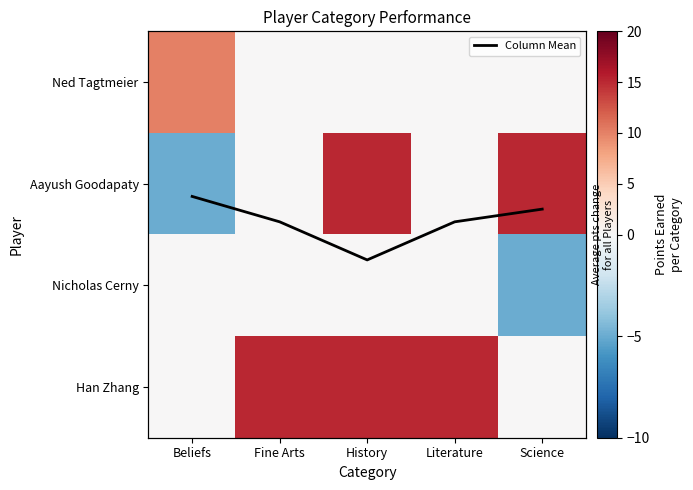

Rank the series at Science from lowest to highest value.

Nicholas Cerny, Ned Tagtmeier, Han Zhang, Column Mean, Aayush Goodapaty